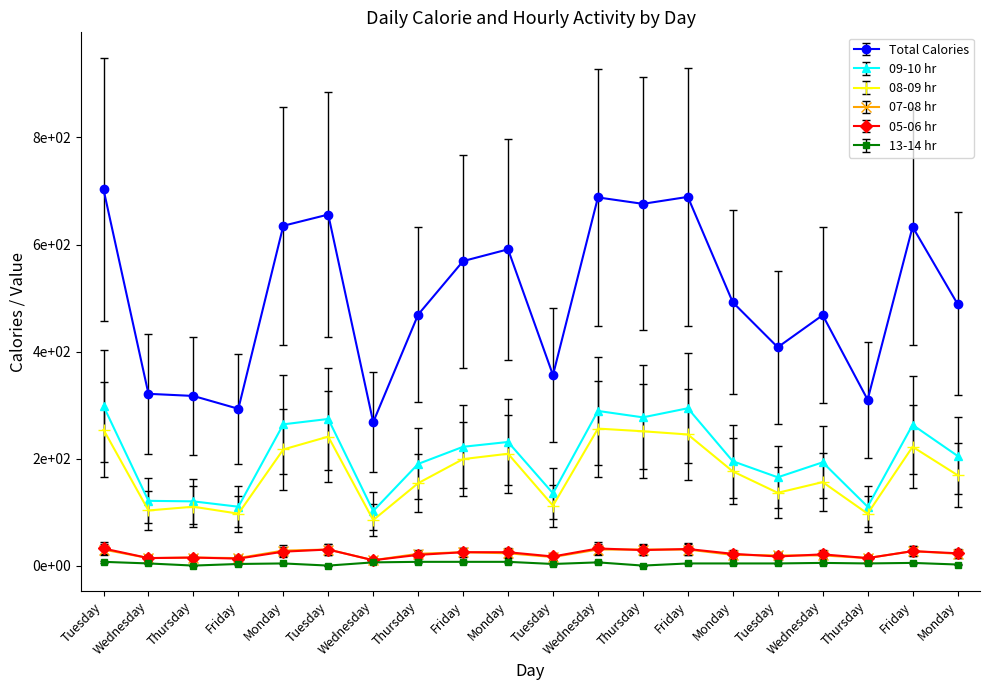

Does the chart have visible grid lines?

No